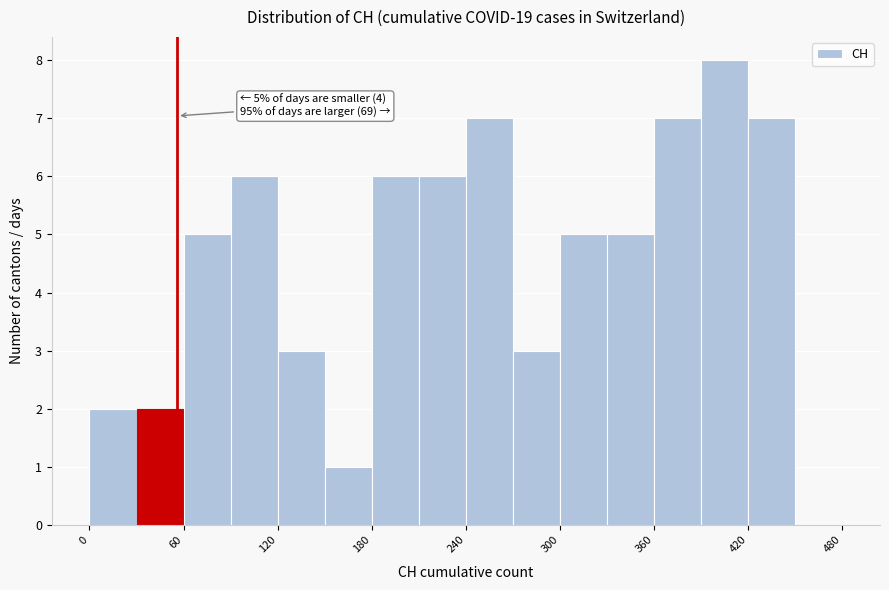

Read against the x-axis, roughly where is the centre of the tallest bar?

410